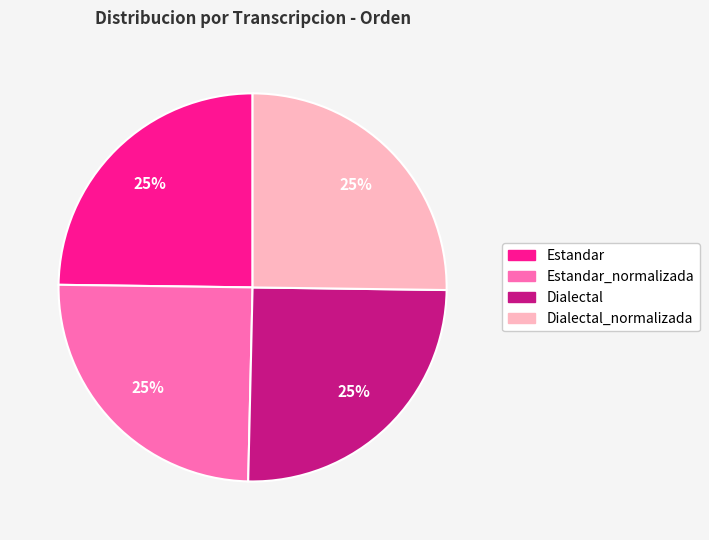

To the nearest percent, what is the average slice percentage?

25%